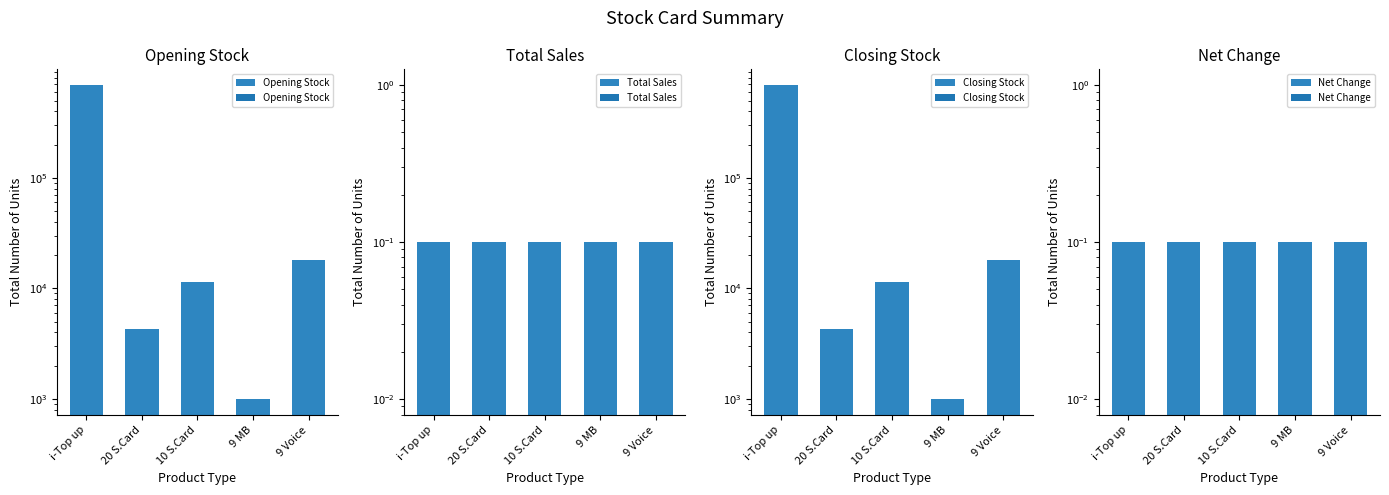

Reading left to right, extract all data points from this chart.

Opening Stock: i-Top up=691785.0	20 S.Card=4275.0	10 S.Card=11340.0	9 MB=990.0	9 Voice=18095.0
Total Sales: i-Top up=0.1	20 S.Card=0.1	10 S.Card=0.1	9 MB=0.1	9 Voice=0.1
Closing Stock: i-Top up=691785.0	20 S.Card=4275.0	10 S.Card=11340.0	9 MB=990.0	9 Voice=18095.0
Net Change: i-Top up=0.1	20 S.Card=0.1	10 S.Card=0.1	9 MB=0.1	9 Voice=0.1